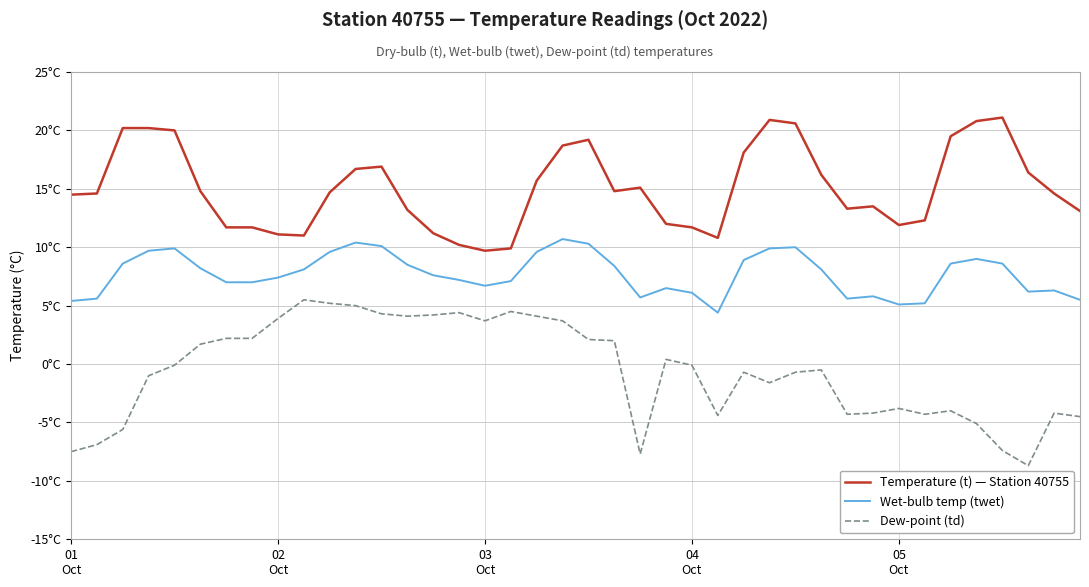

Does the chart have visible grid lines?

Yes